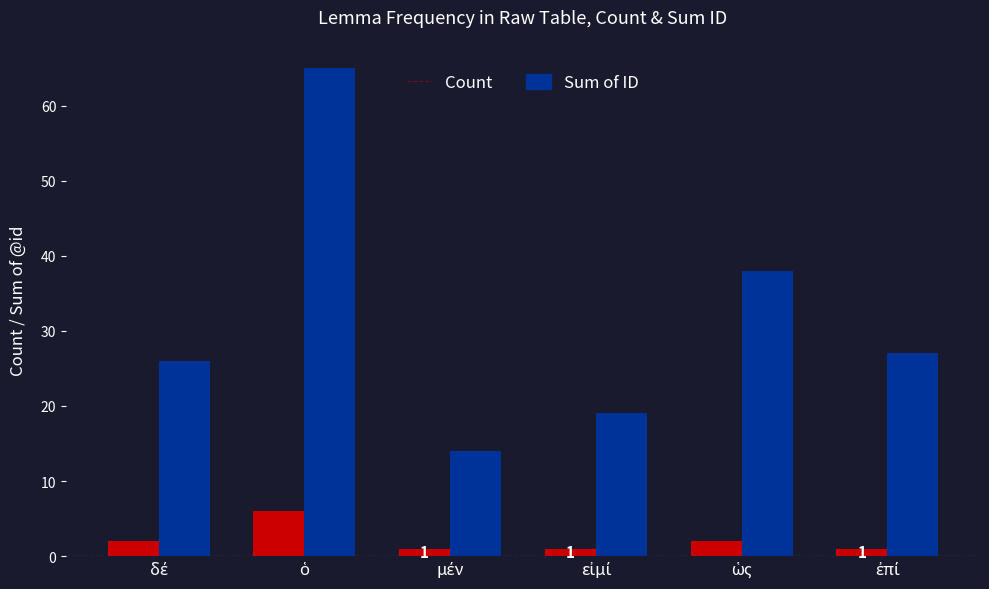

List the series in order of their peak value, highest first.

Sum of ID, Count